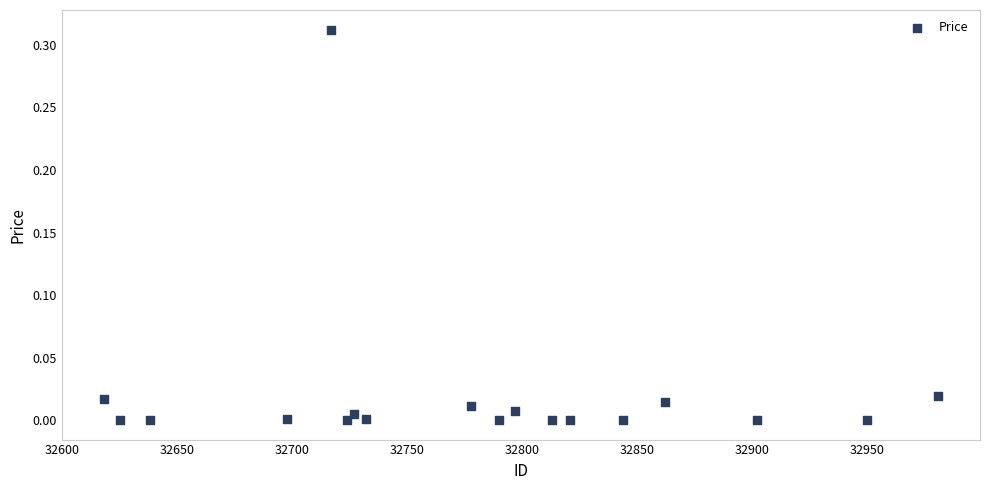

How many data points are displayed?

18